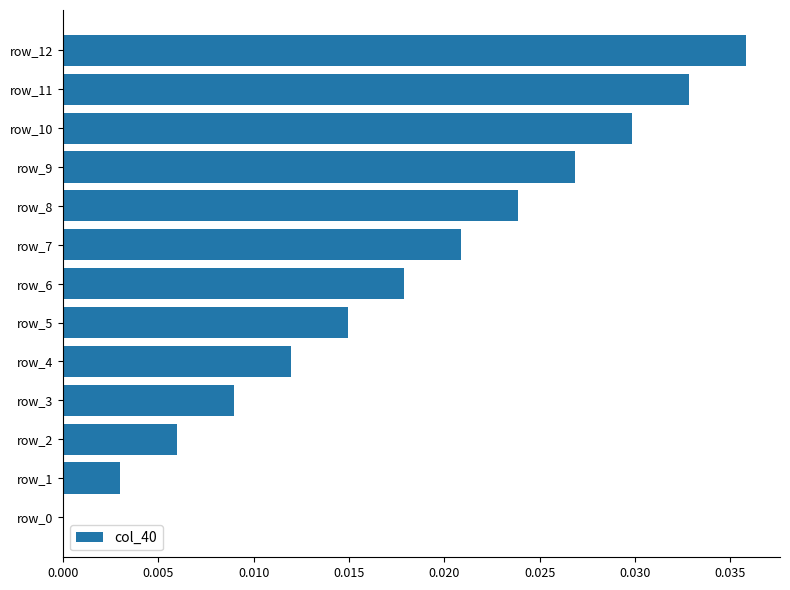

How many data points are above 0?

12